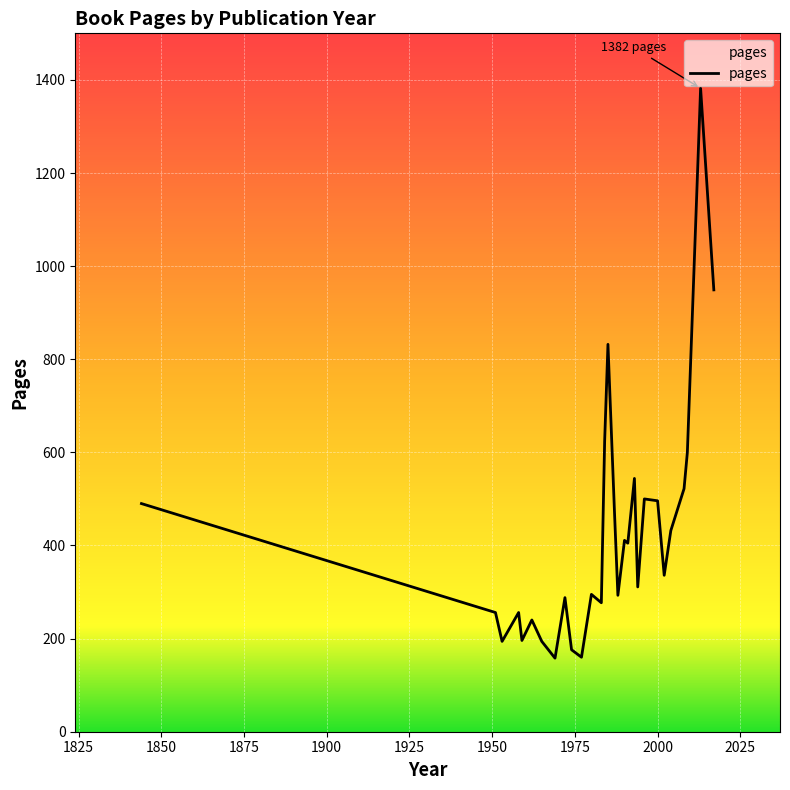

What is the smallest value displayed?

158